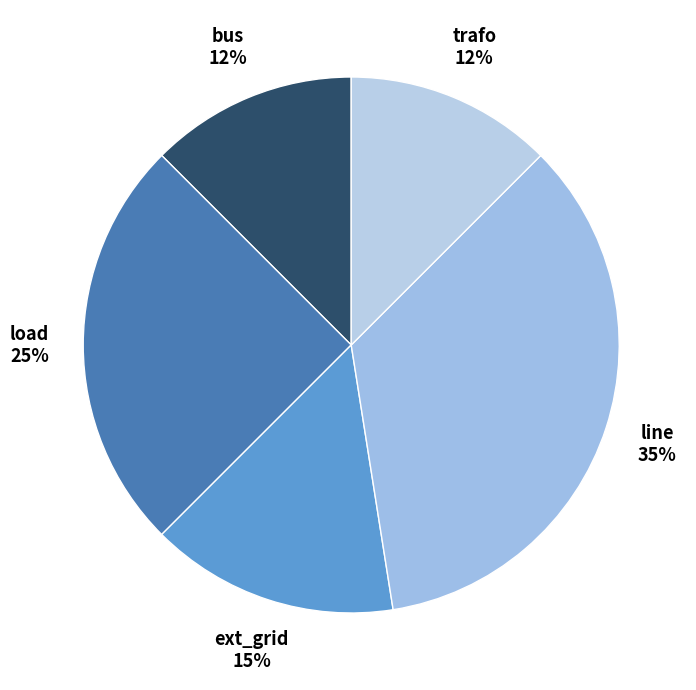

To the nearest percent, what is the average slice percentage?

20%